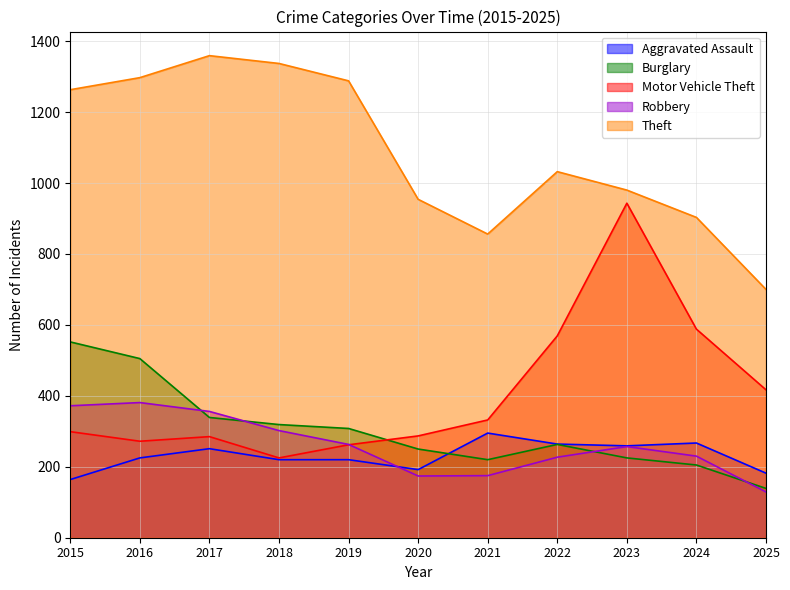

What is the sum of the Theft values at 2015 and 2022?

2295